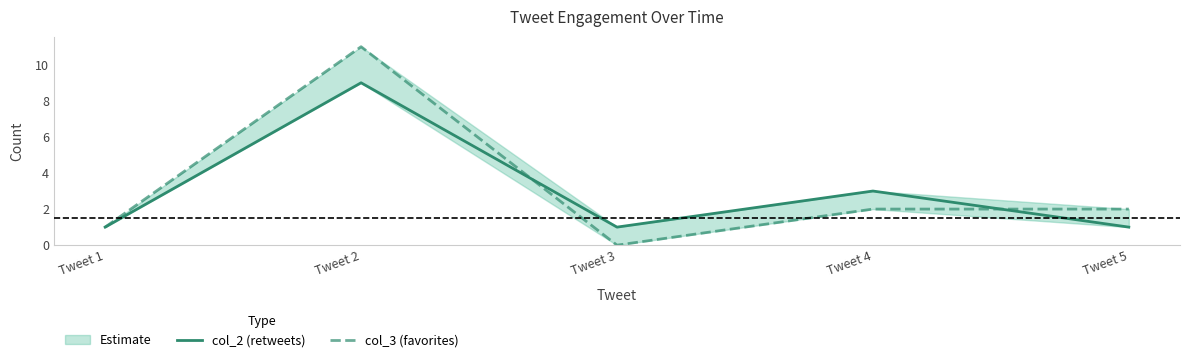

At how many categories does at least one series exceed 10?

1